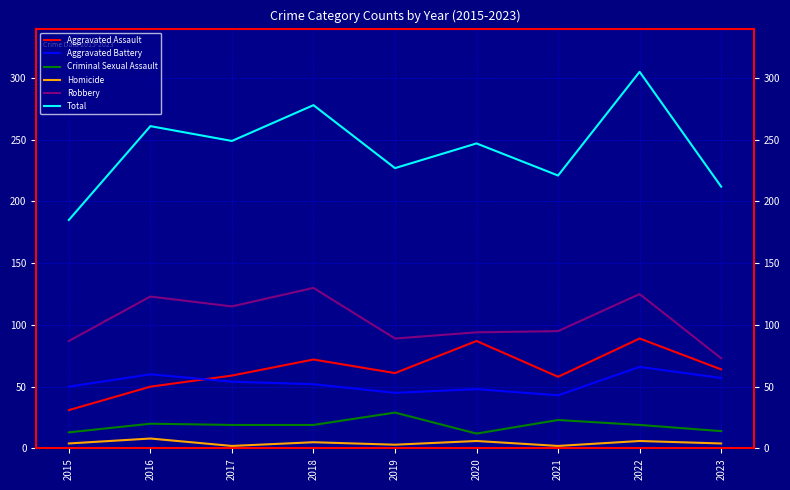

Rank the series at 2021 from lowest to highest value.

Homicide, Criminal Sexual Assault, Aggravated Battery, Aggravated Assault, Robbery, Total